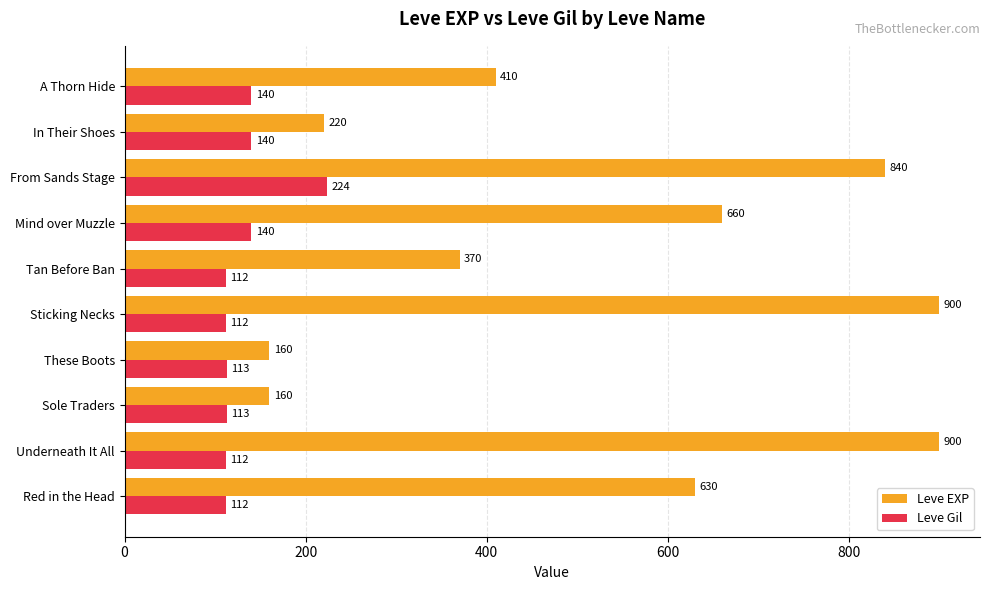

True or false: Leve Gil has a value of 112 at Red in the Head.

True